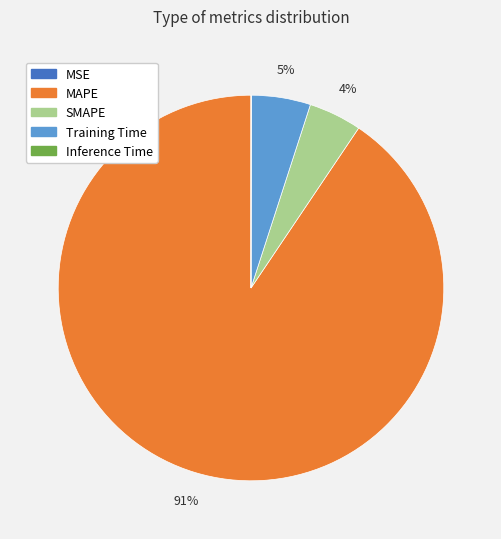

Combined, do SMAPE and MAPE account for over 50%?

Yes